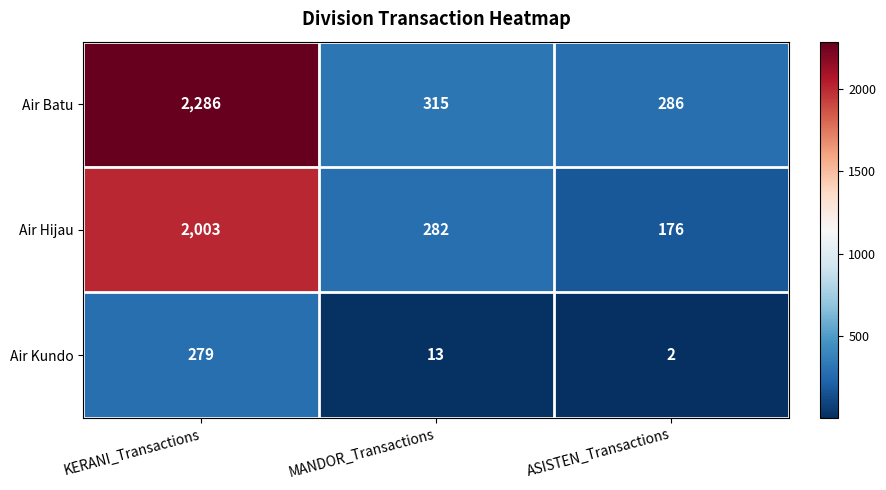

What is the sum of the Air Batu values at ASISTEN_Transactions and KERANI_Transactions?

2572